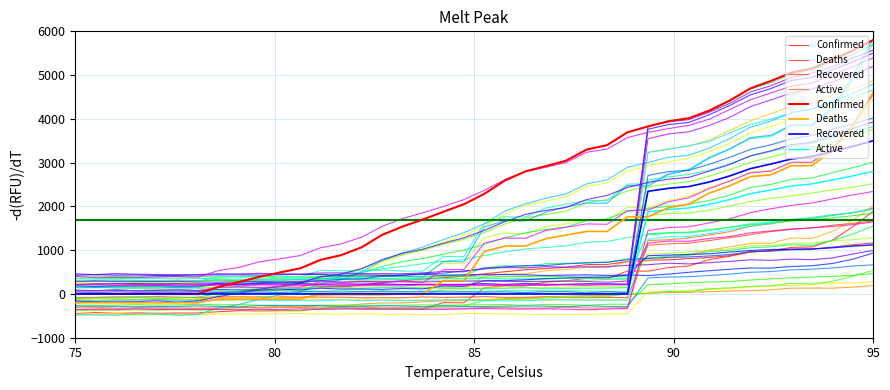

Reading left to right, what are all the values shown in this chart?

Confirmed: 2.0	2.0	2.0	3.9	5.9	5.9	5.9	158.2	271.4	388.6	490.2	583.9	779.2	886.6	1064.3	1347.5	1538.9	1700.9	1876.7	2048.6	2286.8	2589.5	2798.5	2919.5	3044.5	3298.4	3399.9	3692.9	3827.6	3944.8	4015.1	4190.8	4421.3	4694.7	4864.6	5056.0	5147.7	5346.9	5557.8	5800.0
Deaths: -200.0	-200.0	-200.0	-200.0	-200.0	-200.0	-200.0	-116.5	-116.5	-116.5	-116.5	-116.5	8.7	8.7	8.7	8.7	8.7	8.7	300.9	300.9	968.7	1093.9	1093.9	1260.9	1344.3	1427.8	1427.8	1761.7	1761.7	1970.4	2053.9	2304.3	2471.3	2680.0	2721.7	2930.4	2930.4	3264.3	3848.7	4600.0
Recovered: 0.0	0.0	0.0	0.0	1.2	1.2	1.2	0.0	0.0	0.0	0.0	0.0	0.0	0.0	0.0	0.0	0.0	0.0	0.0	0.0	0.0	0.0	0.0	0.0	0.0	0.0	0.0	0.0	2345.2	2412.6	2454.3	2557.3	2697.0	2862.5	2968.0	3082.0	3139.6	3254.8	3370.1	3500.0
Active: 0.0	0.0	0.0	0.0	0.0	0.0	0.0	0.0	0.0	0.0	0.0	0.0	0.0	0.0	0.0	0.0	0.0	0.0	0.0	0.0	0.0	0.0	0.0	0.0	0.0	0.0	0.0	0.0	1876.1	1930.1	1963.4	2045.8	2157.6	2290.0	2374.4	2465.6	2511.7	2603.9	2696.0	2800.0